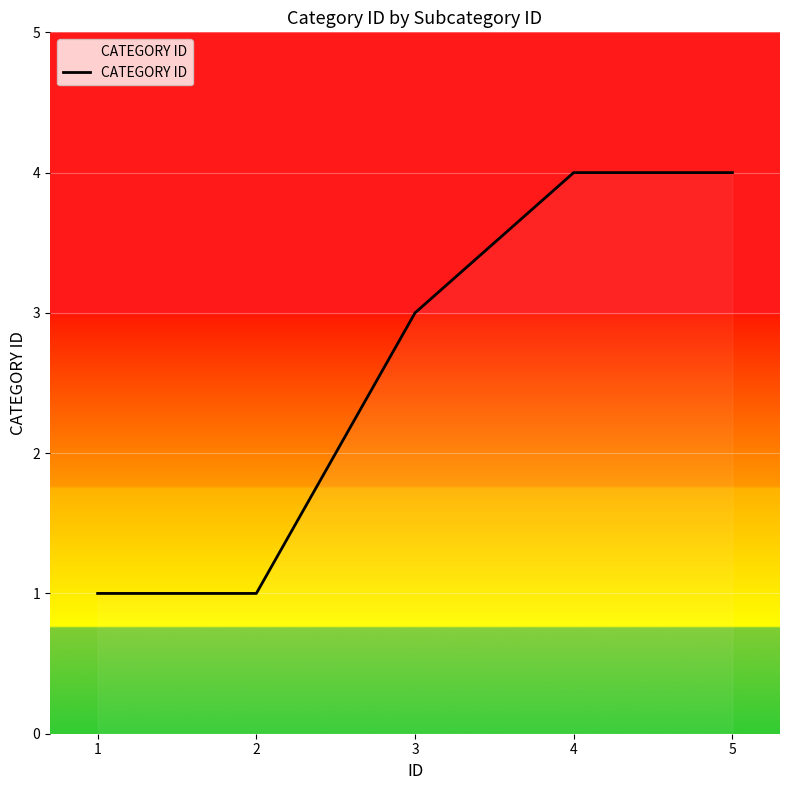

What is the maximum value shown in the chart?

4